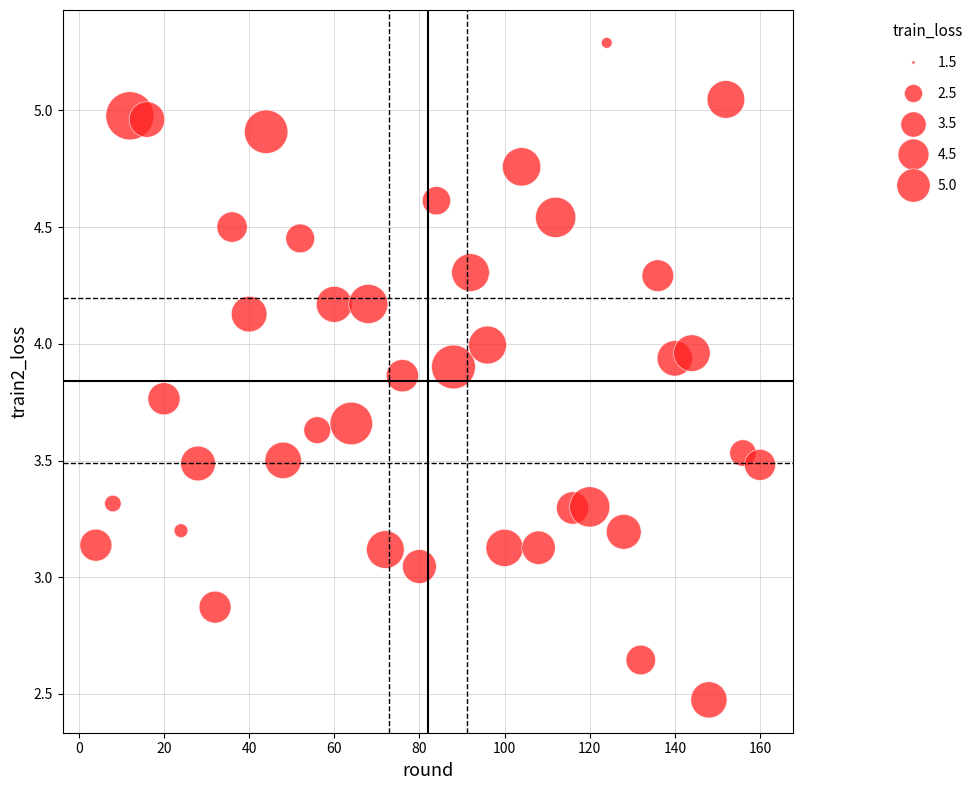

What is the range of X values (max minus min)?

156.0